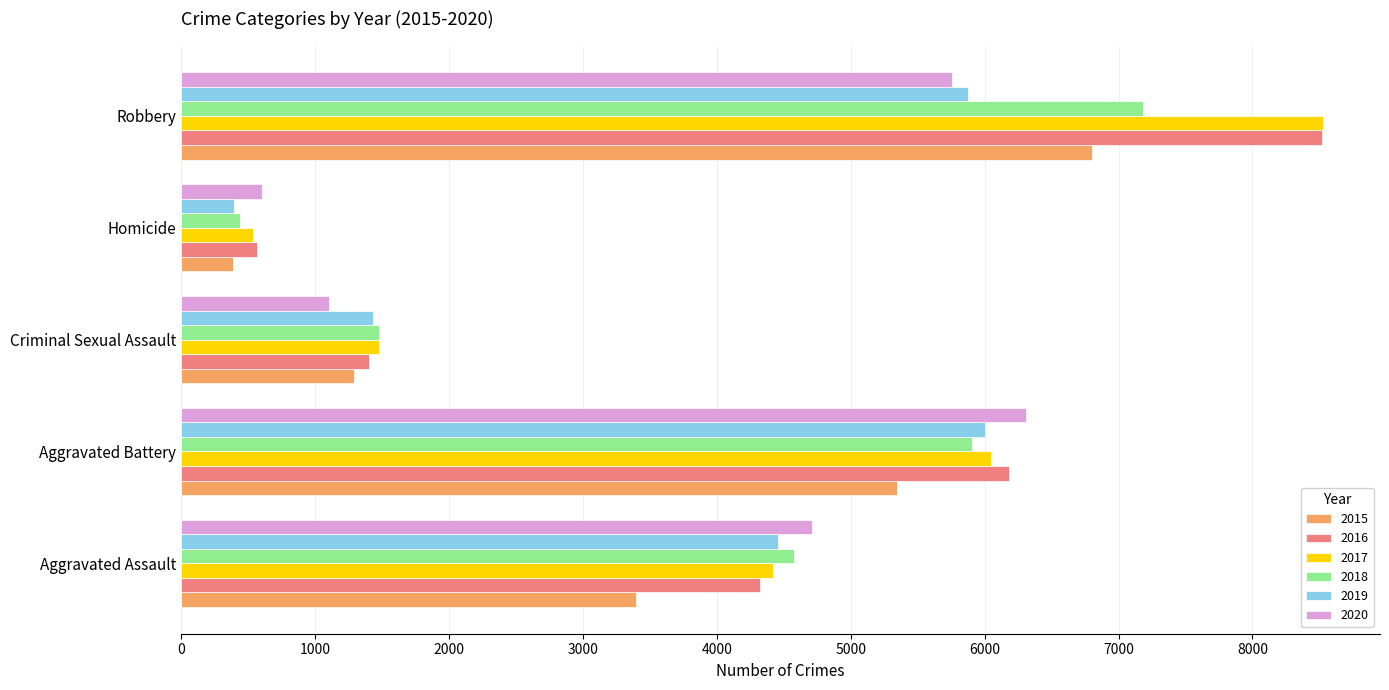

What are all the series names shown in the legend?

2015, 2016, 2017, 2018, 2019, 2020